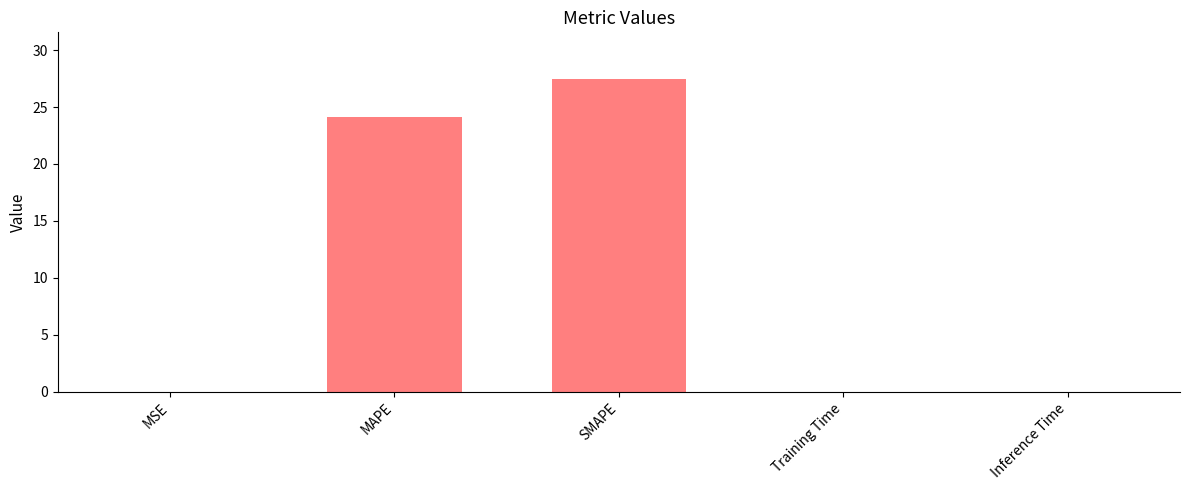

Where is the data nearest to the value 13?

MAPE